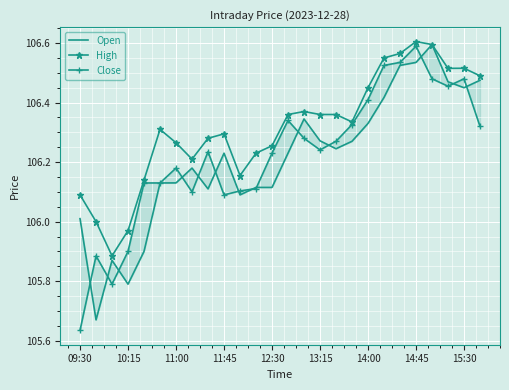

What position from the right is 09:30?

26